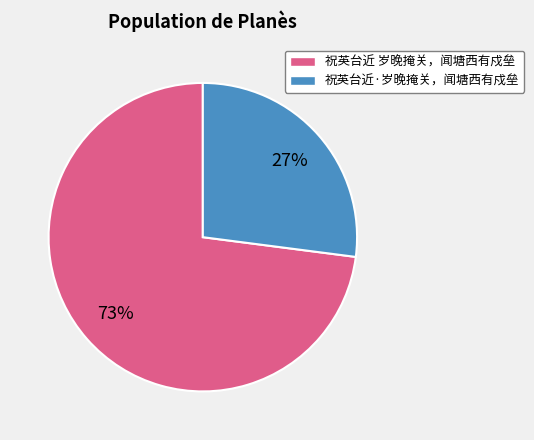

How many segments does this pie chart have?

2